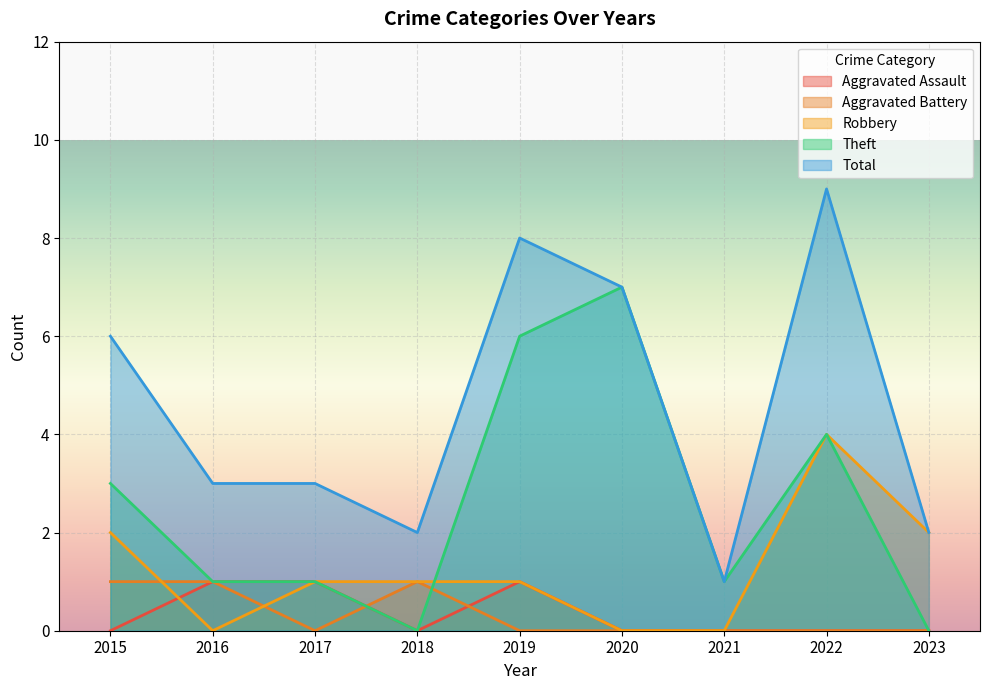

The value of Robbery at 2016 is 2. True or false?

False